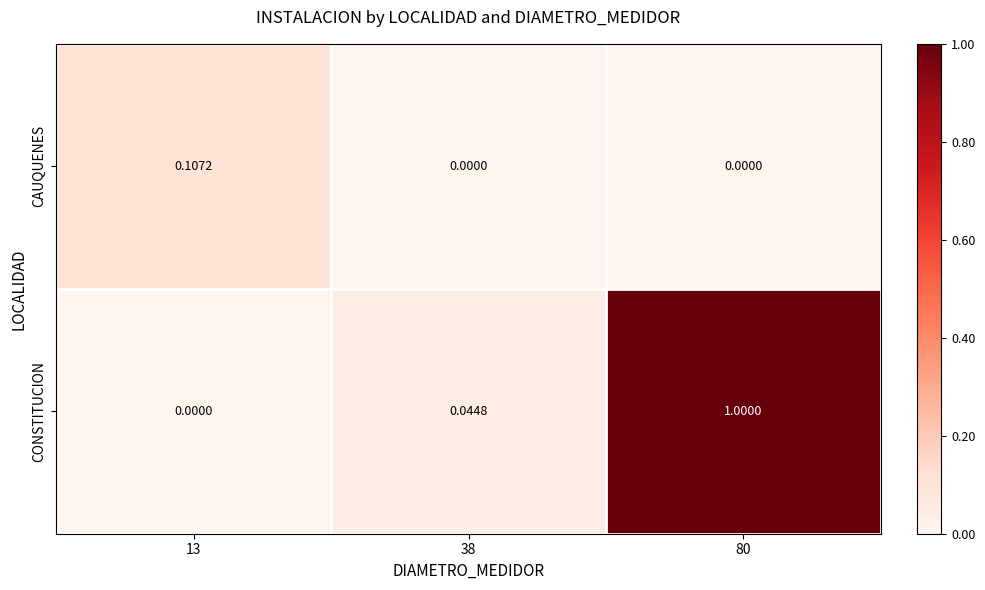

List the series in order of their overall mean, highest first.

CONSTITUCION, CAUQUENES